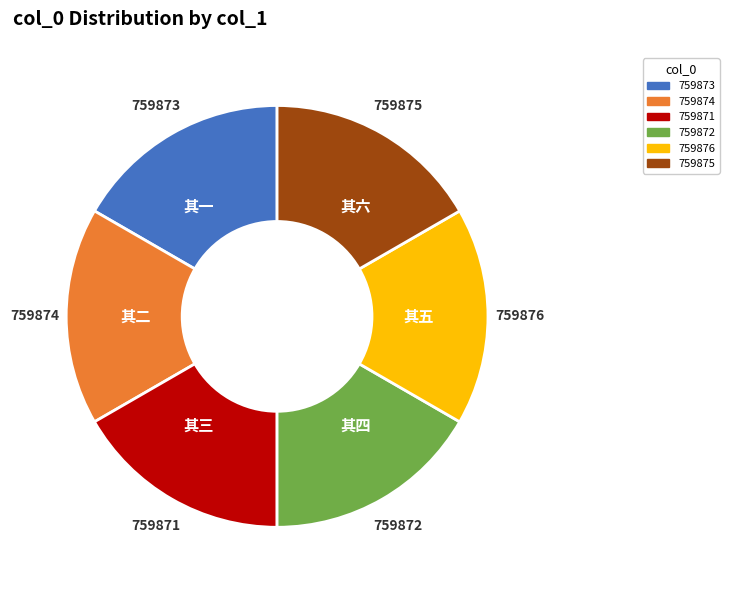

Do 759873 and 759872 together represent more than half of the pie?

No